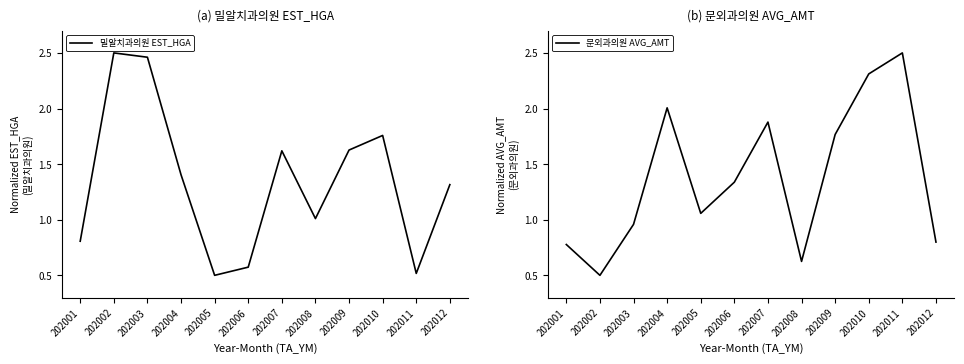

List the series in order of their peak value, highest first.

밀알치과의원 EST_HGA, 문외과의원 AVG_AMT